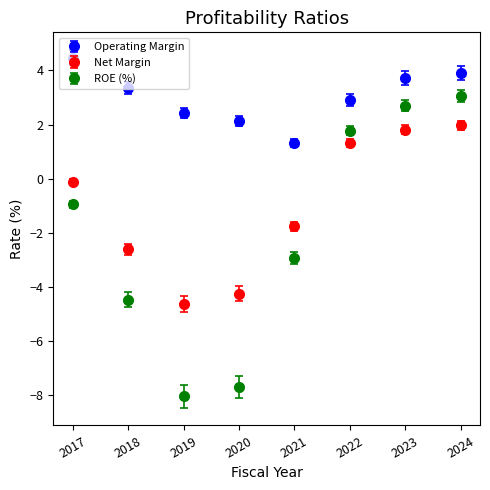

Which series has the largest range (max minus min)?

ROE (%)